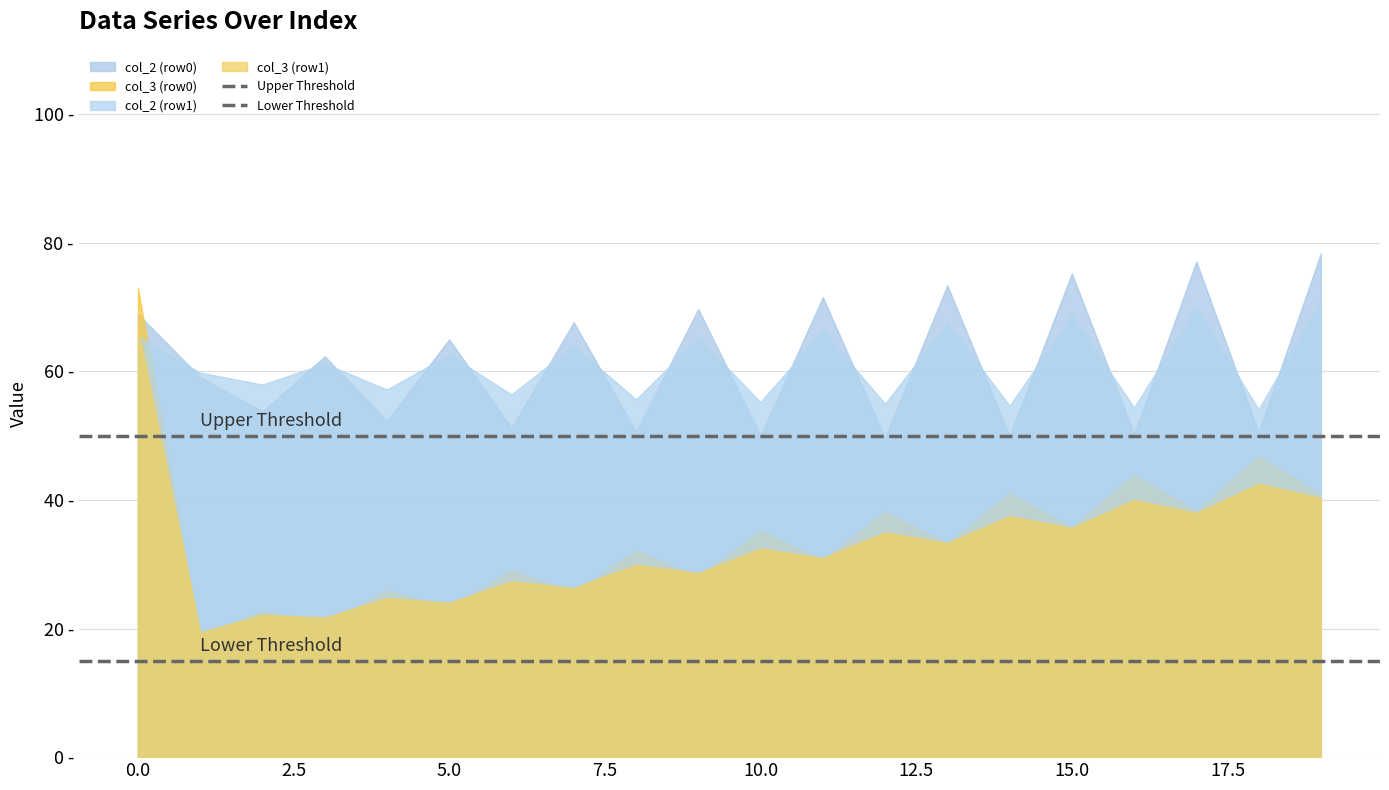

Does the chart have visible grid lines?

Yes